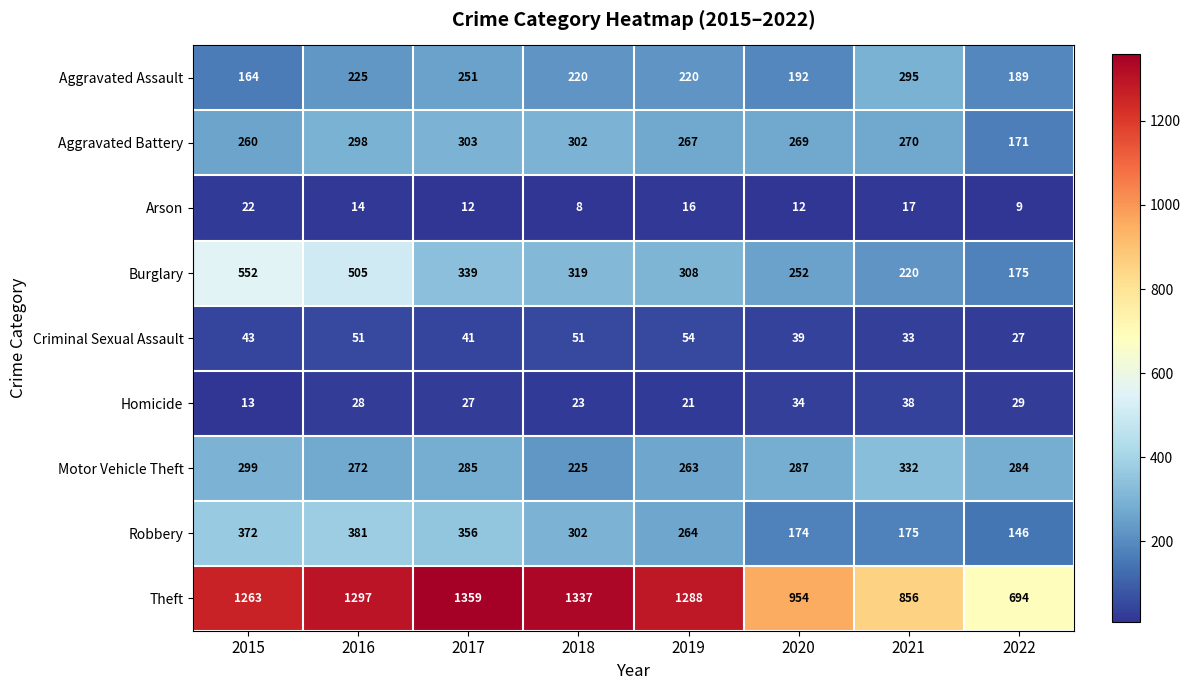

Is it true that Aggravated Battery equals 260 at 2015?

True